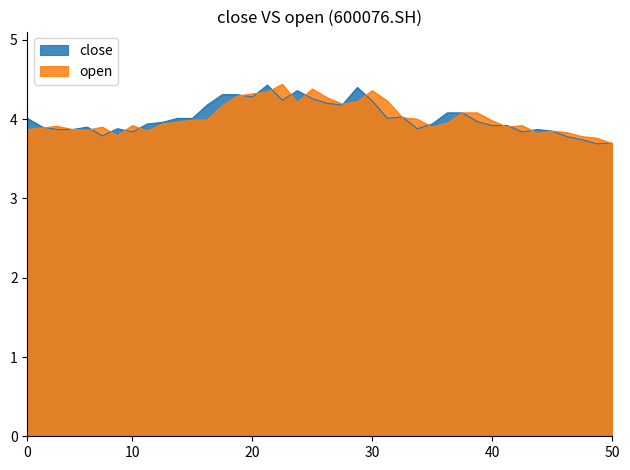

How many interior local peaks does the close series have?

7